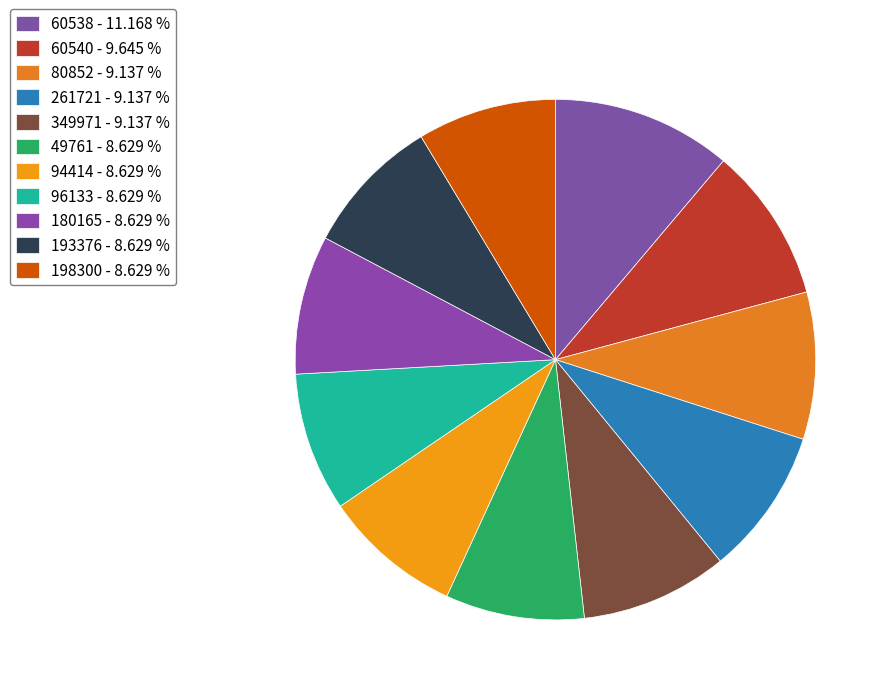

Count the number of slices in the pie.

11